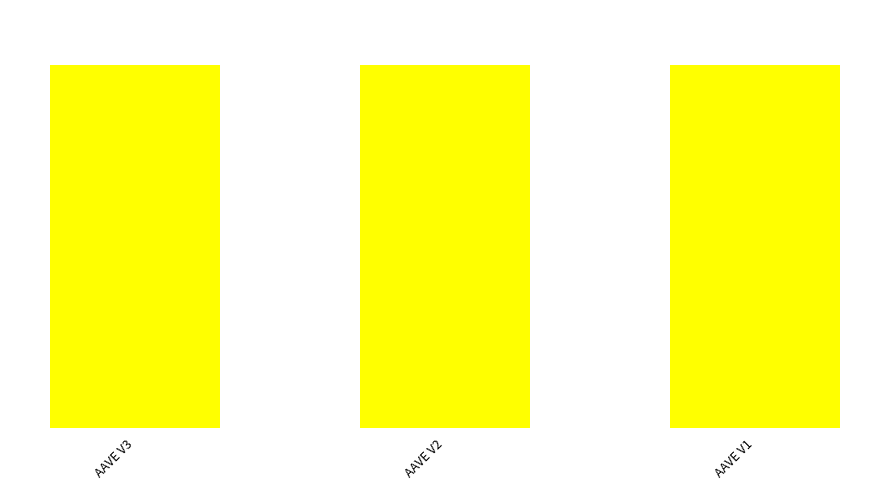

Does the chart contain stacked bars?

Yes